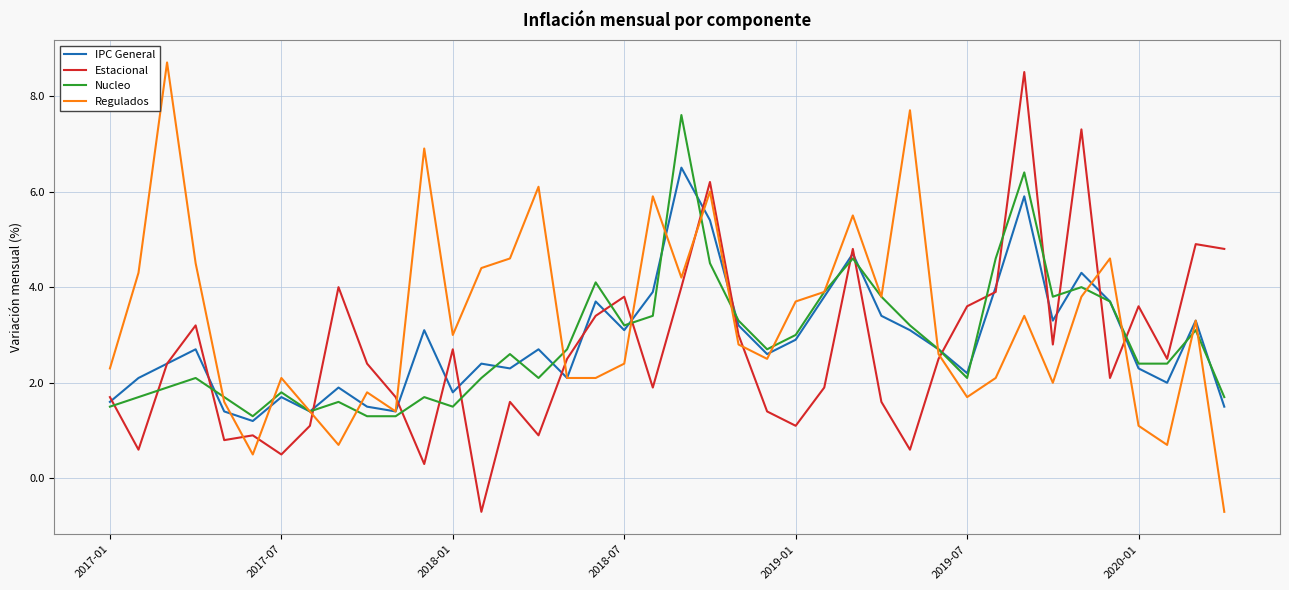

What is the minimum value for Regulados?

-0.7